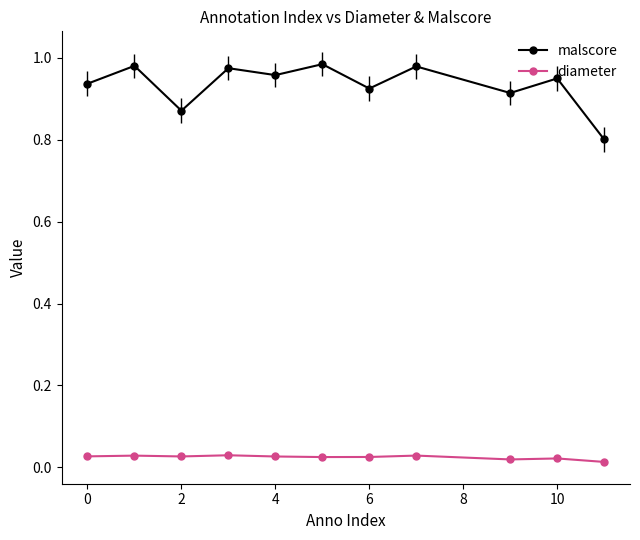

True or false: malscore and diameter intersect in this chart.

False